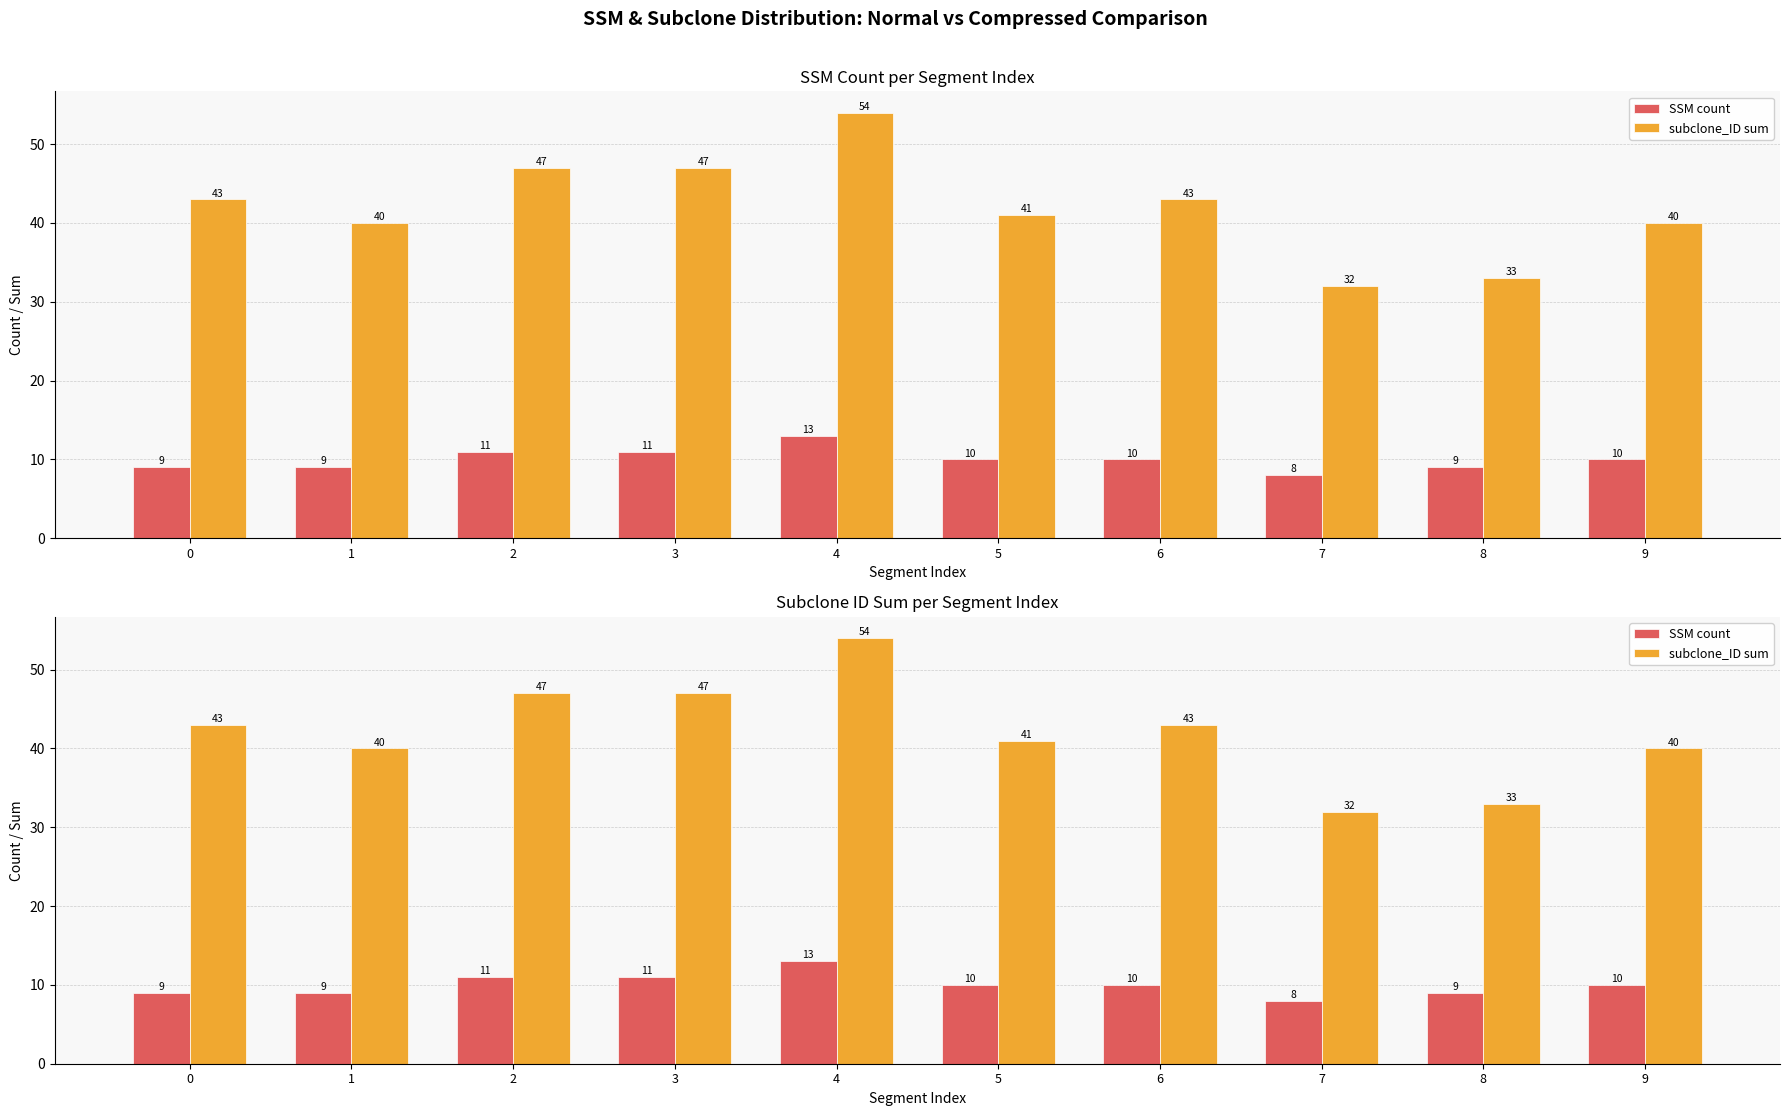

Is it true that subclone_ID sum equals 59 at 8?

False